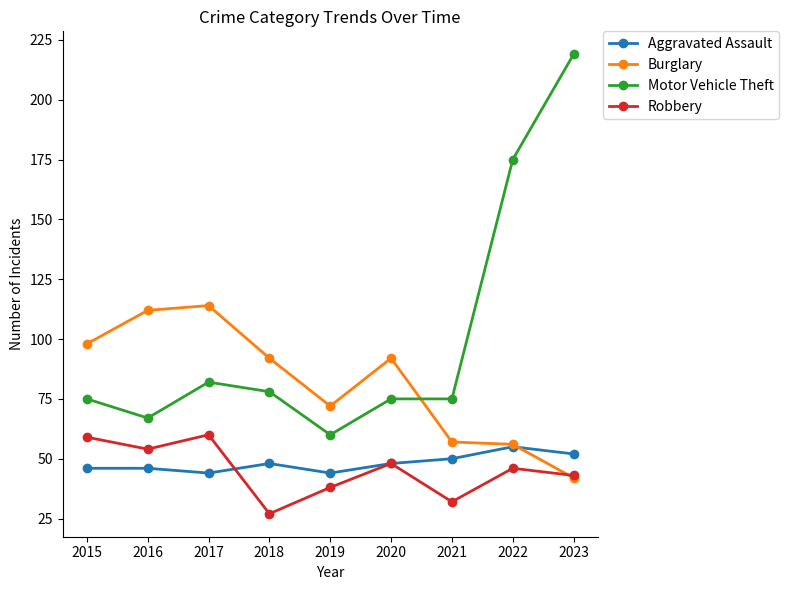

At which category does Aggravated Assault reach its first local valley?

2017